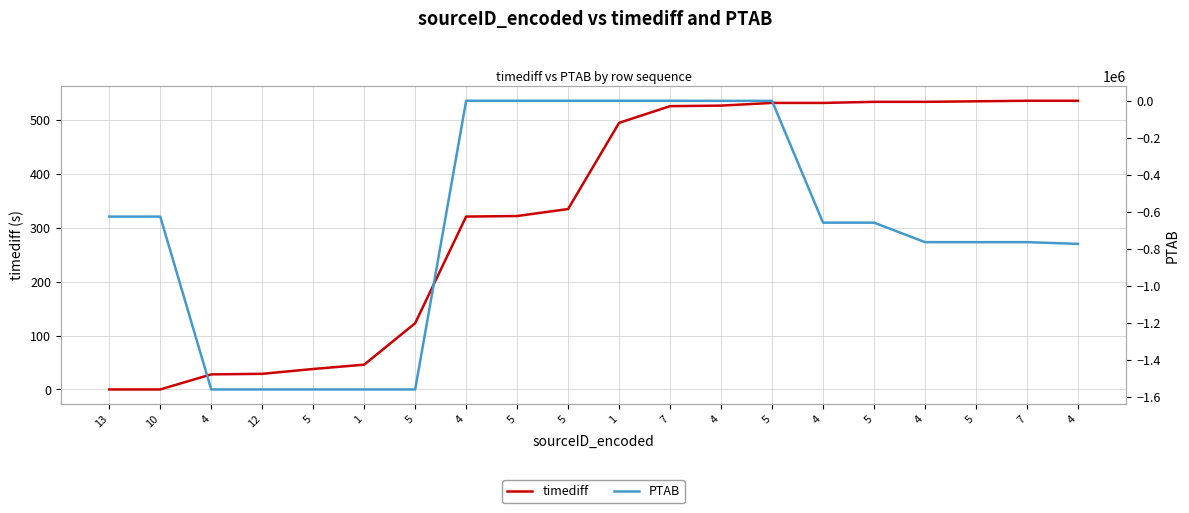

Does the chart display data point markers on the line(s)?

No